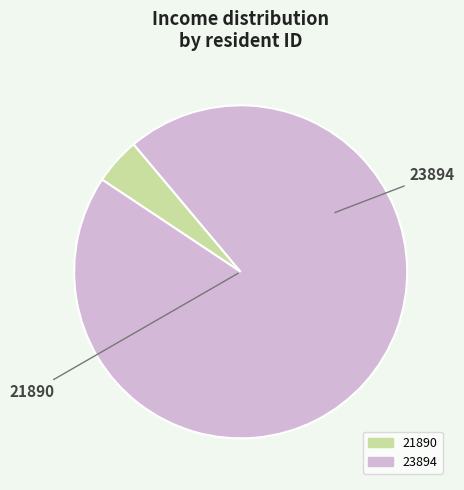

Is the sum of 23894 and 21890 greater than half?

Yes